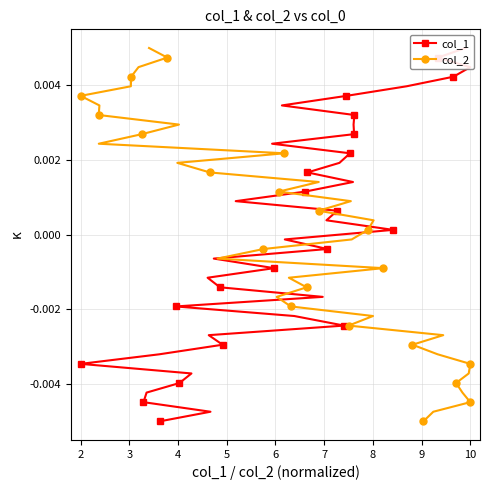

The col_1 series shows 0.0 at 20. True or false?

False